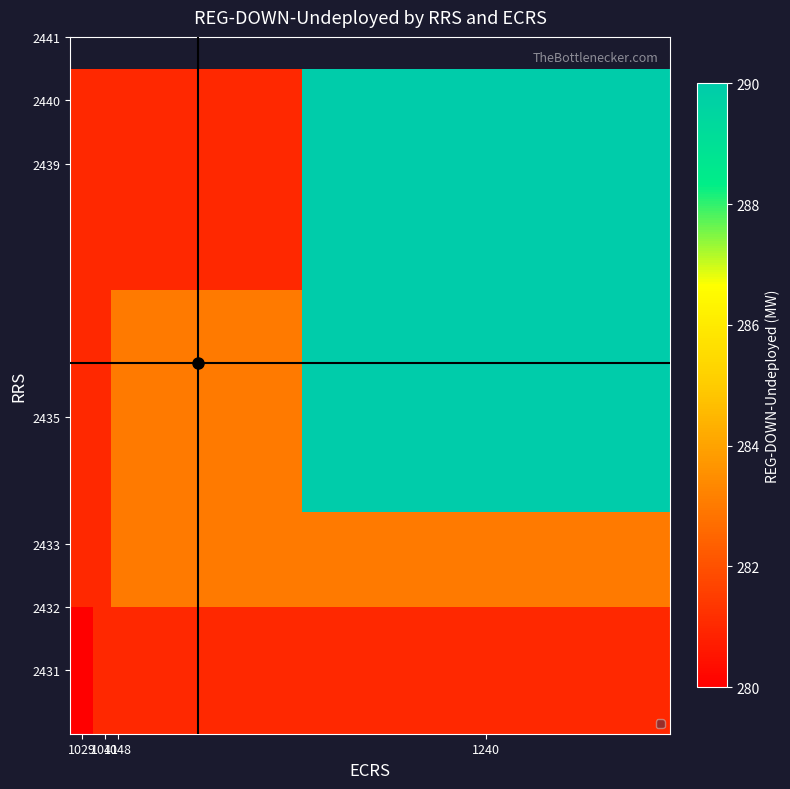

What is the smallest value displayed?

280